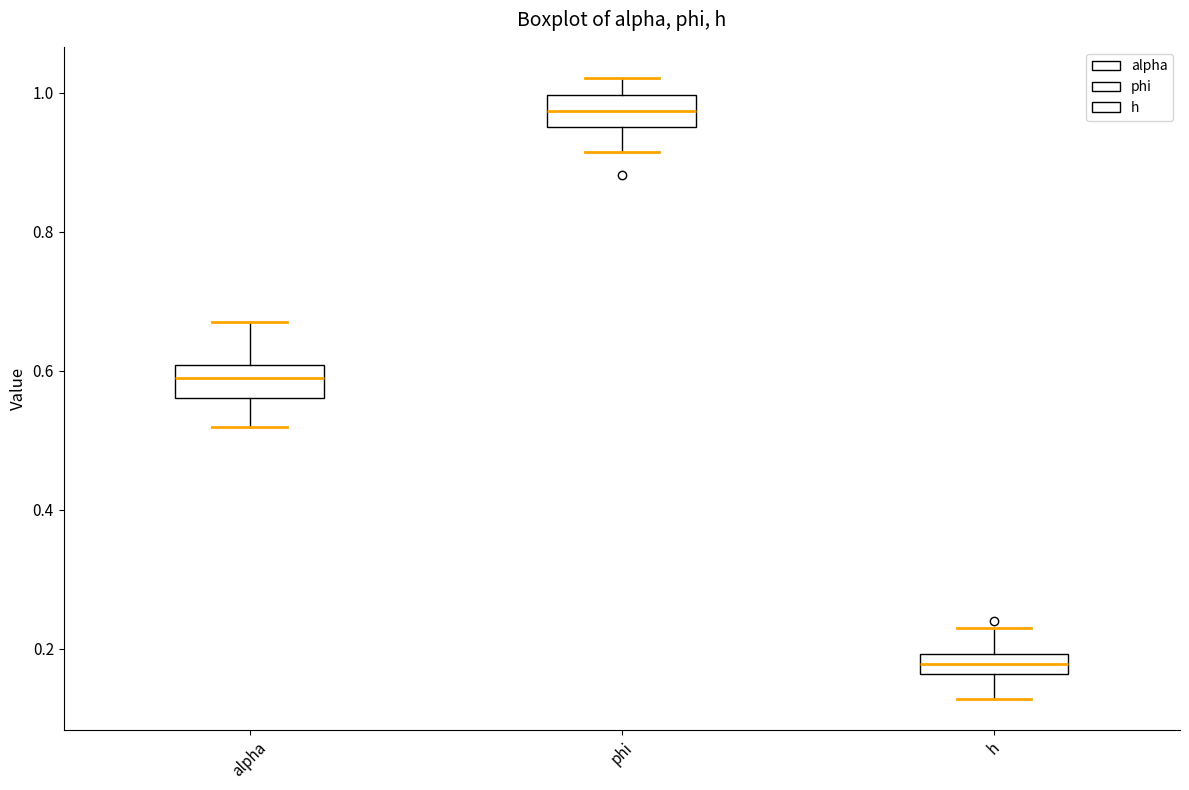

Where does the upper whisker of the box for phi end on the y-axis? The values are not printed on the chart, so give them approximately, as read against the axis.

1.02